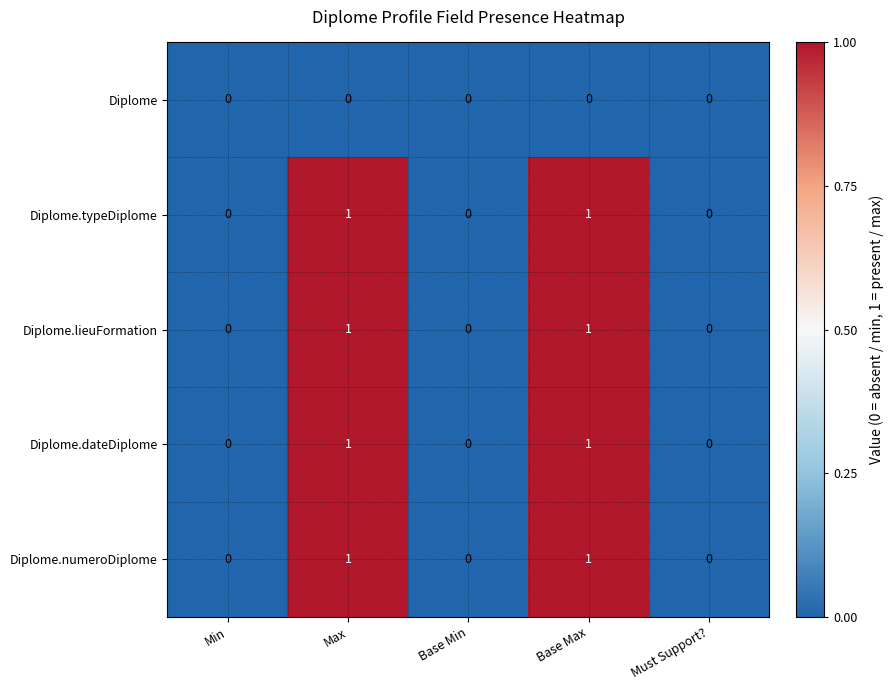

True or false: Diplome.typeDiplome has a value of 0 at Min.

True